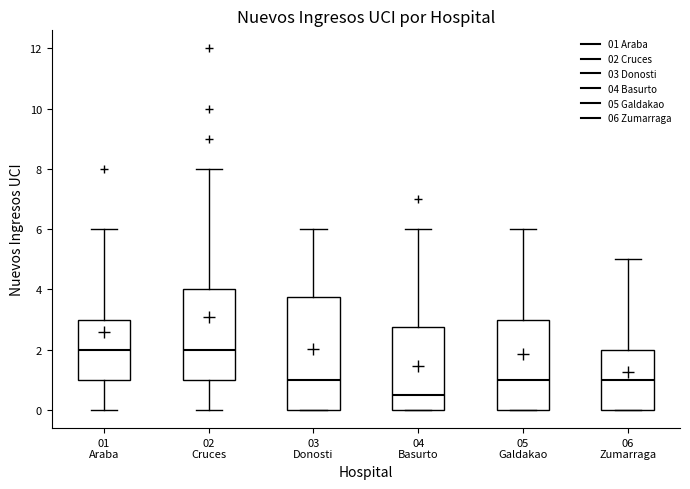

Where is the lower edge of the box for 03 Donosti on the y-axis? The values are not printed on the chart, so give them approximately, as read against the axis.

0.0